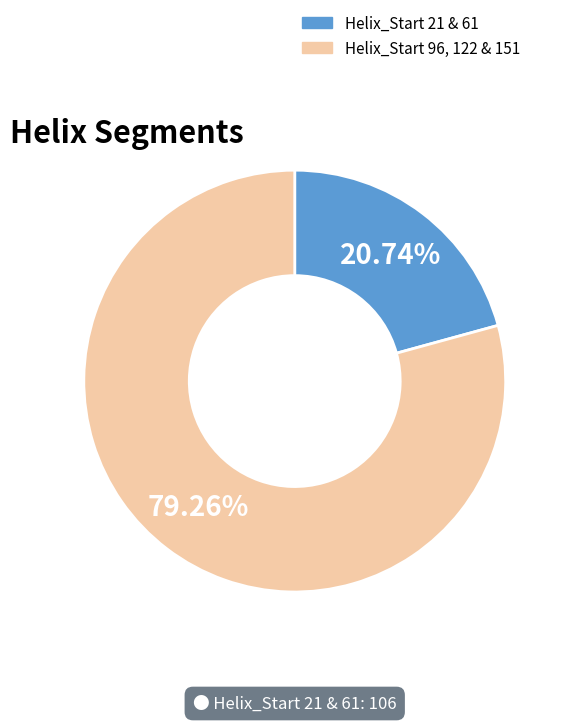

Is there any slice that represents more than half of the pie?

Yes